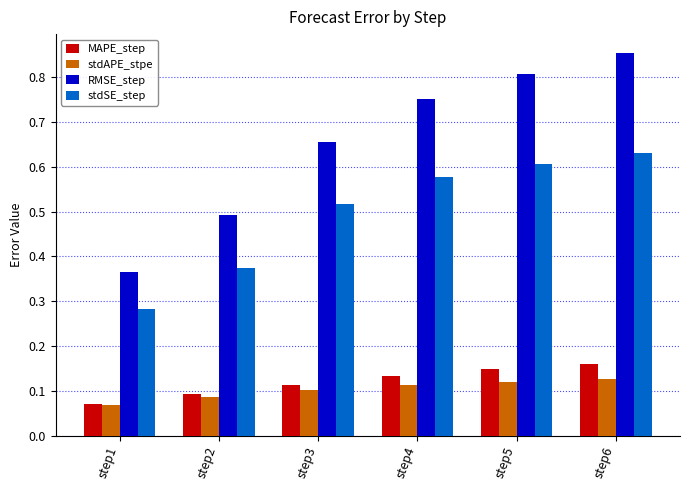

What is the sum of the stdSE_step values at step5 and step2?

1.0